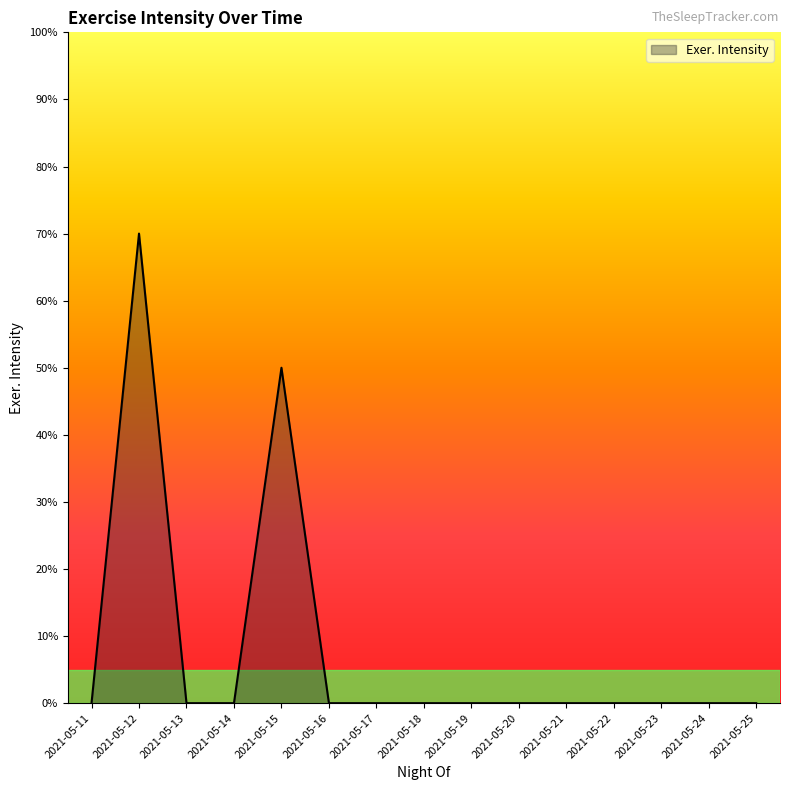

Rank the categories by value from lowest to highest.

2021-05-11, 2021-05-13, 2021-05-14, 2021-05-16, 2021-05-17, 2021-05-18, 2021-05-19, 2021-05-20, 2021-05-21, 2021-05-22, 2021-05-23, 2021-05-24, 2021-05-25, 2021-05-15, 2021-05-12